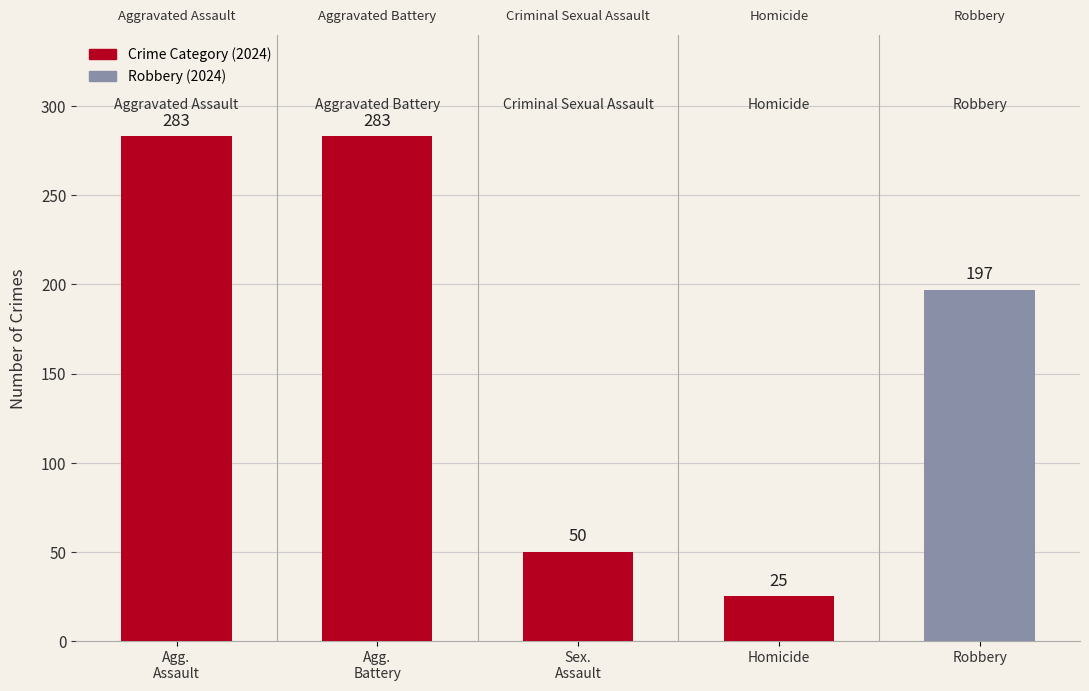

True or false: the data shows 441 at Agg.
Battery.

False